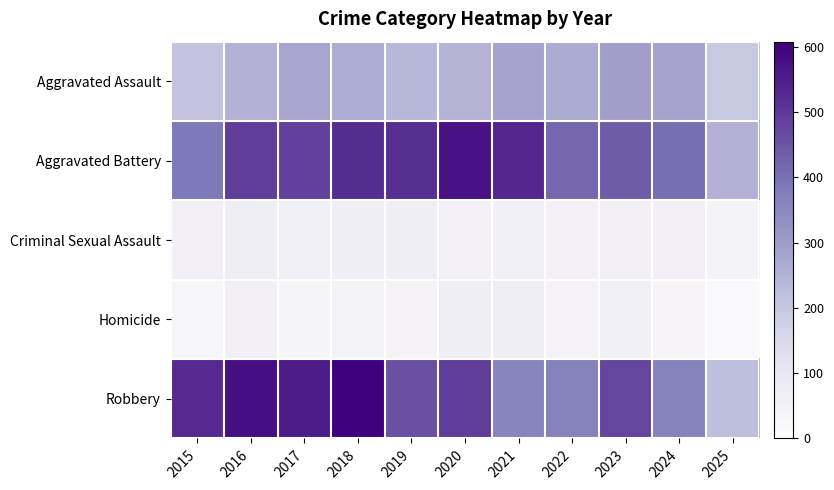

At how many categories does at least one series exceed 323?

10